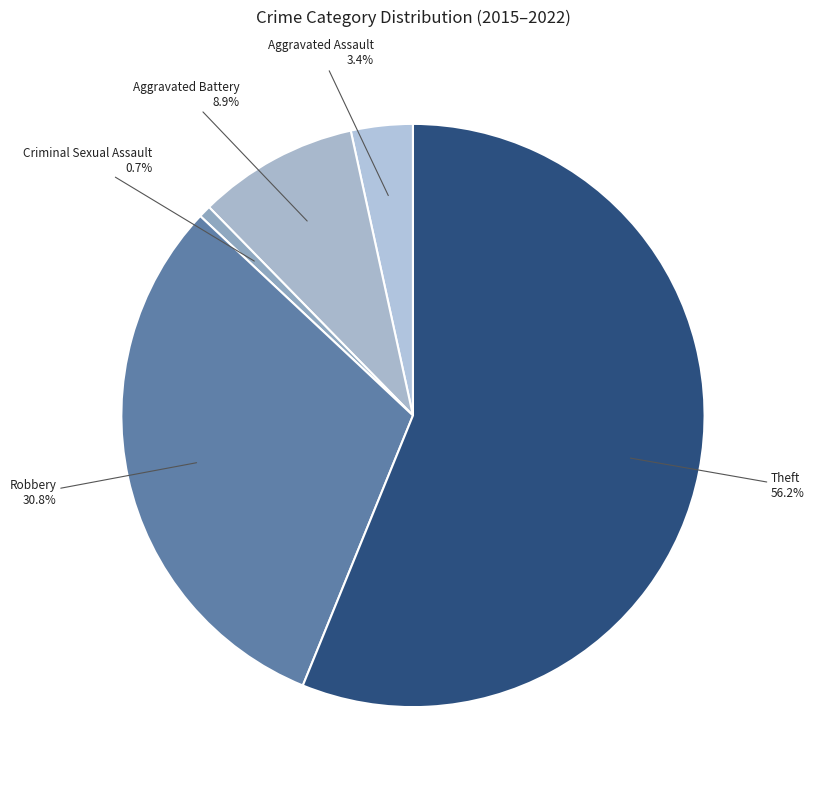

Count the number of slices in the pie.

5